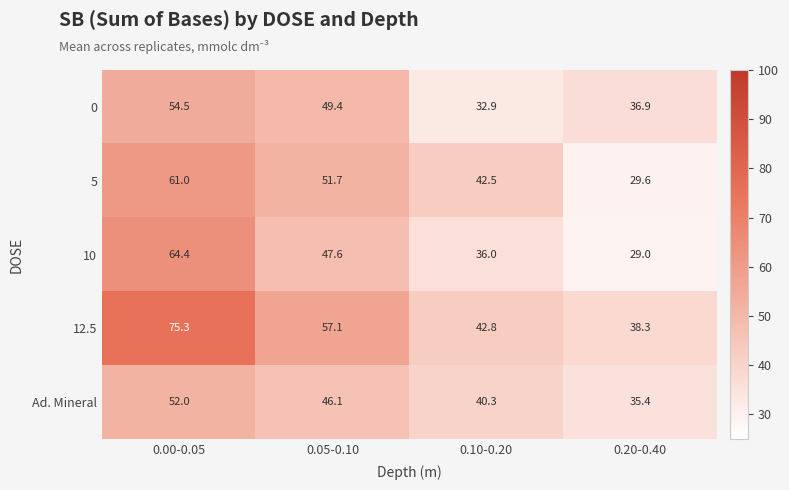

Where is Ad. Mineral nearest to the value 43?

0.10-0.20